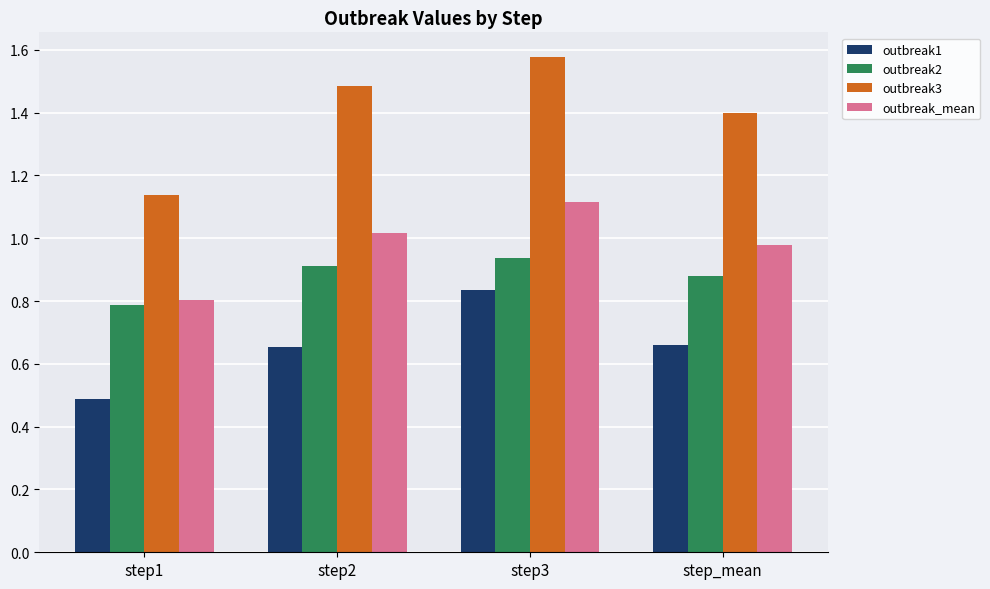

At which category does the chart reach its minimum across all series?

step1